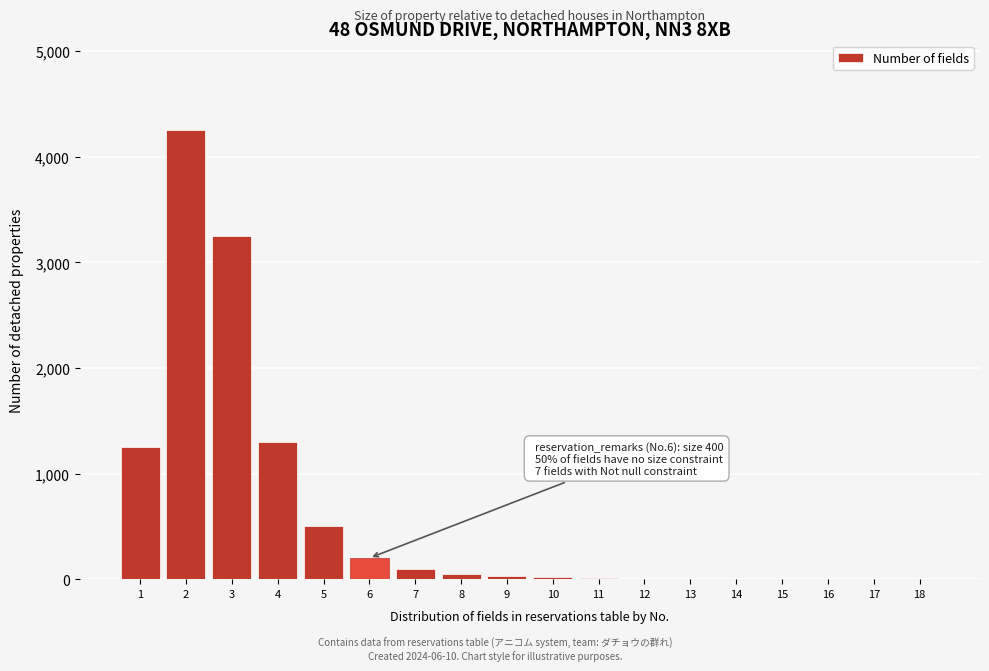

What is the greatest value displayed?

4250